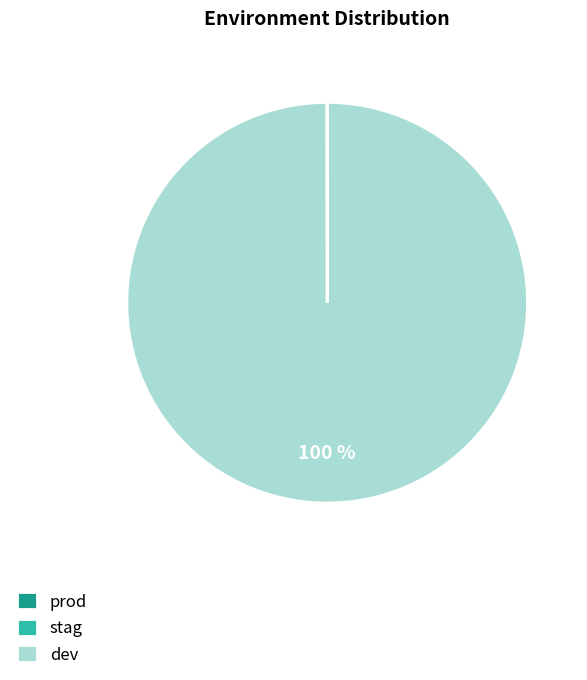

The dev slice represents 86% of the pie. True or false?

False